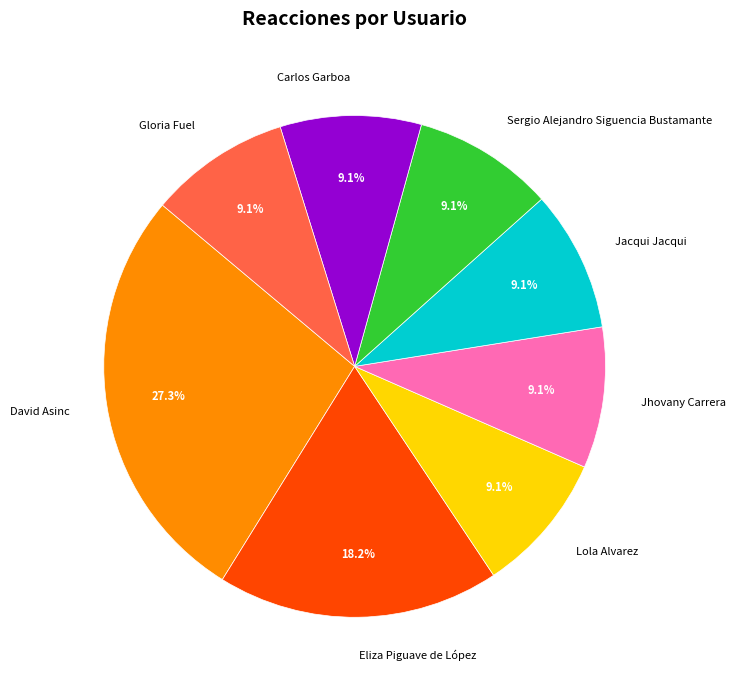

Is Carlos Garboa the majority of the pie?

No